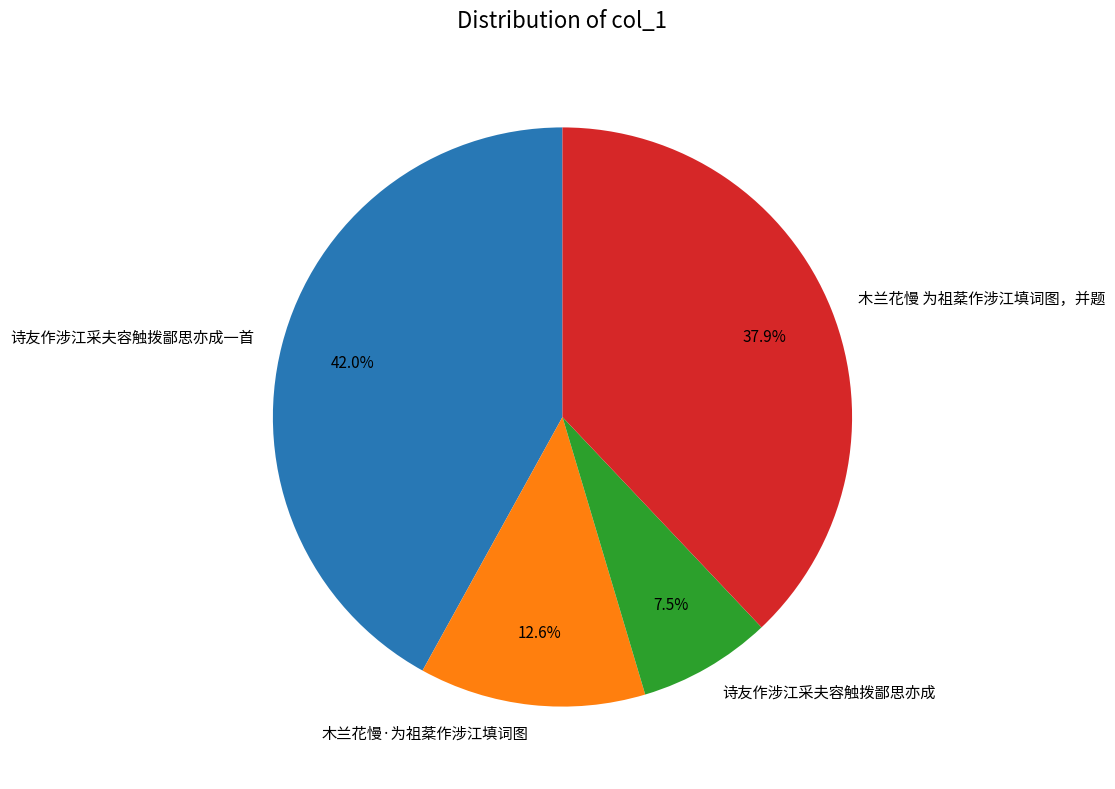

The 诗友作涉江采夫容触拨鄙思亦成 slice represents 22% of the pie. True or false?

False